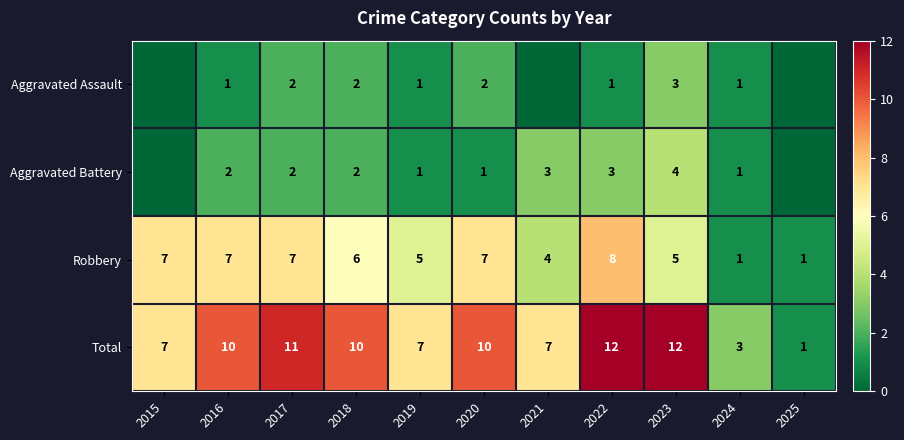

What is the sum of all Total values?

90